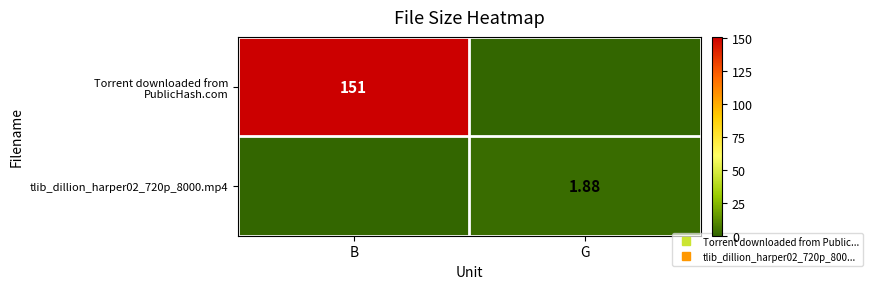

Which series has the largest range (max minus min)?

Torrent downloaded from PublicHash.com